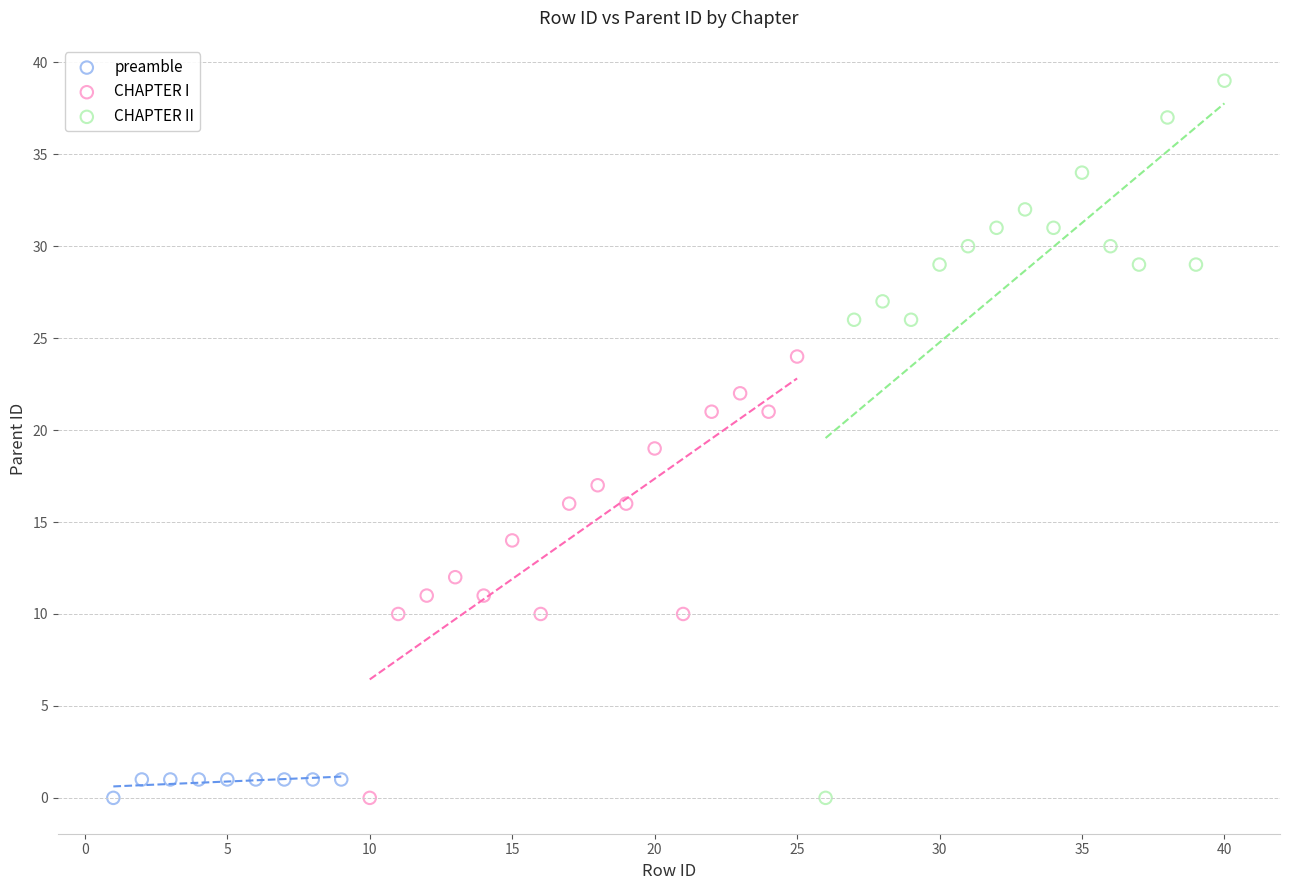

Which series contains the highest Y value?

CHAPTER II